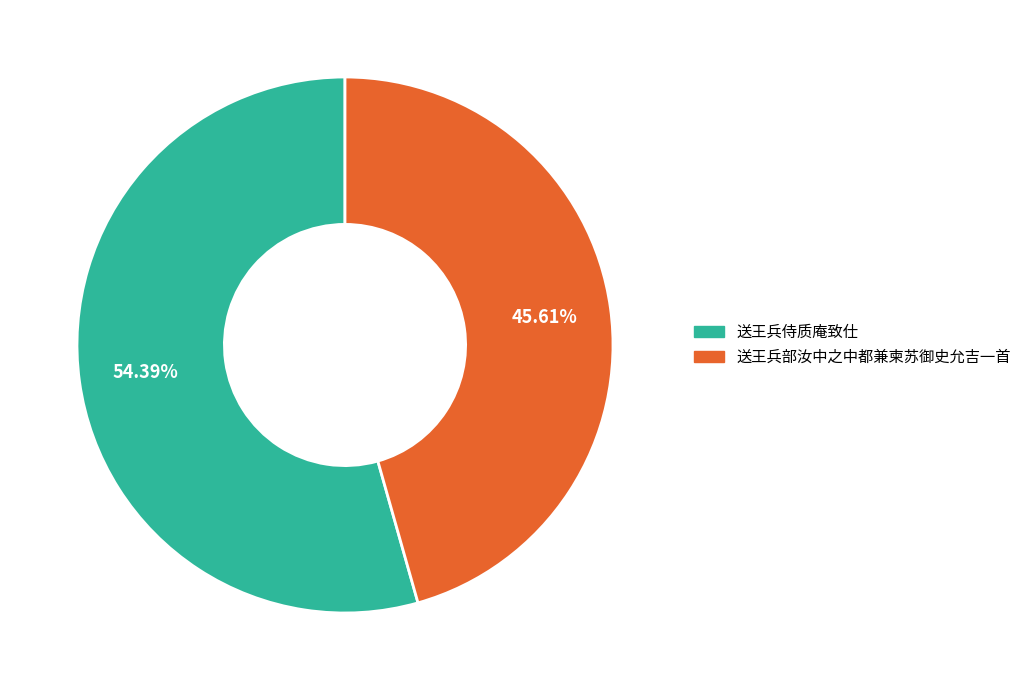

How much of the chart is everything except 送王兵侍质庵致仕?

45.6%